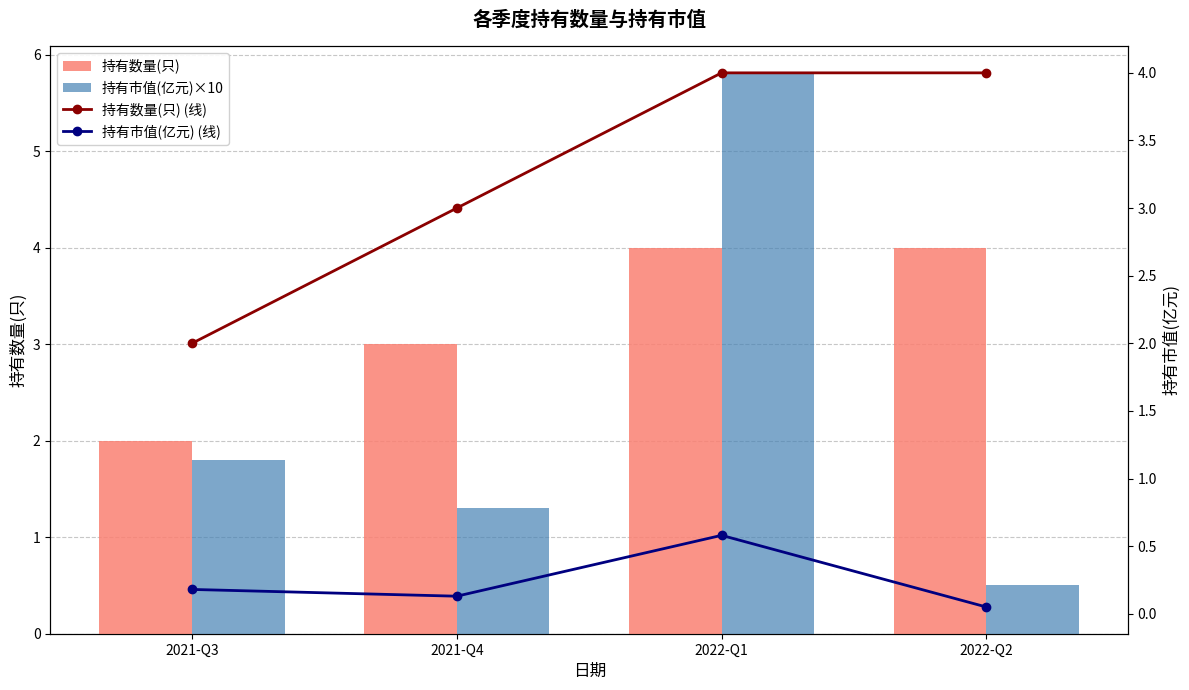

Which series has the largest total across all categories?

持有数量(只)